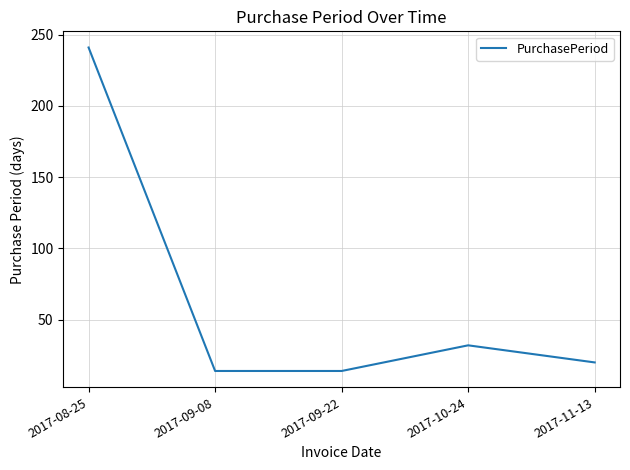

What is the average value?

64